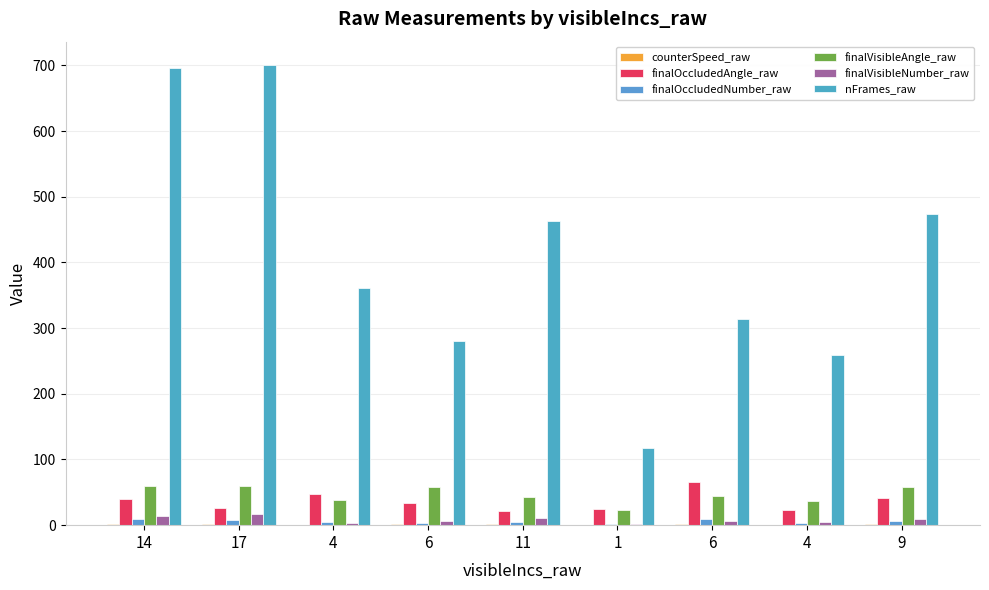

Rank the series by their maximum value, from lowest to highest.

counterSpeed_raw, finalOccludedNumber_raw, finalVisibleNumber_raw, finalVisibleAngle_raw, finalOccludedAngle_raw, nFrames_raw